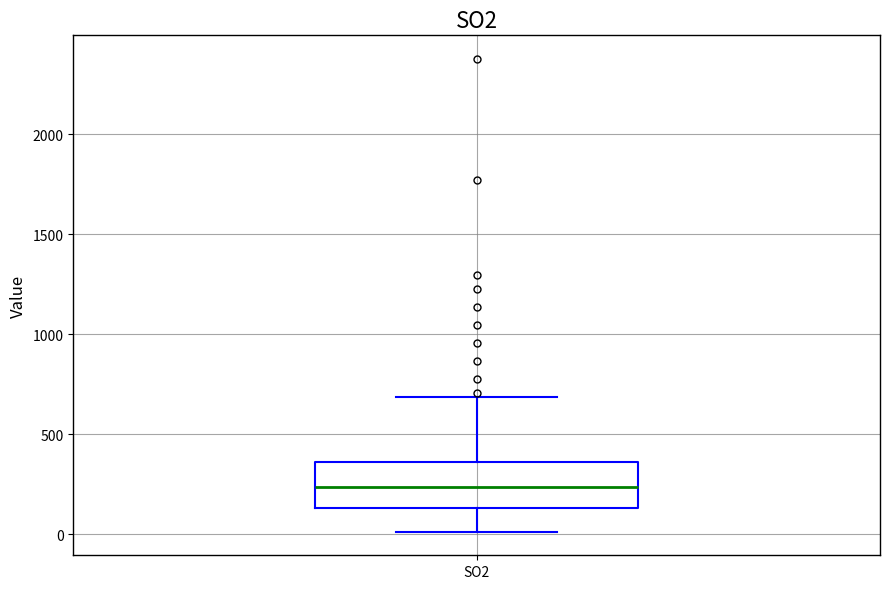

Transcribe this box plot: give where the median line is, the range the box spans, and where the two whiskers end, as read against the y-axis. The values are not printed on the chart, so give them approximately, as read against the axis.

median 250, box 150 to 350, whiskers 0 to 700